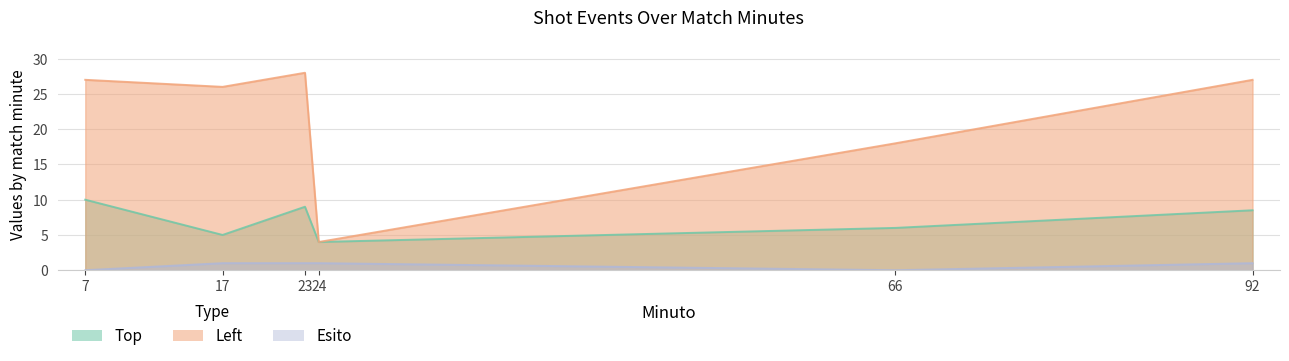

Rank the categories by Esito value from highest to lowest.

17, 23, 24, 92, 7, 66